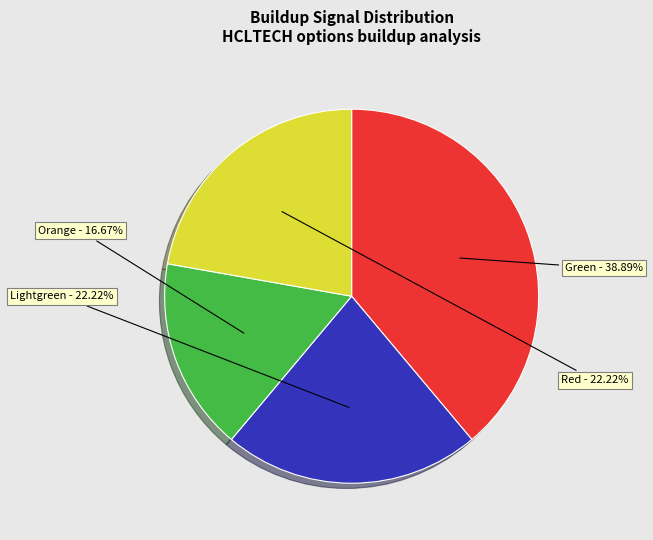

Is there a majority slice in this chart?

No